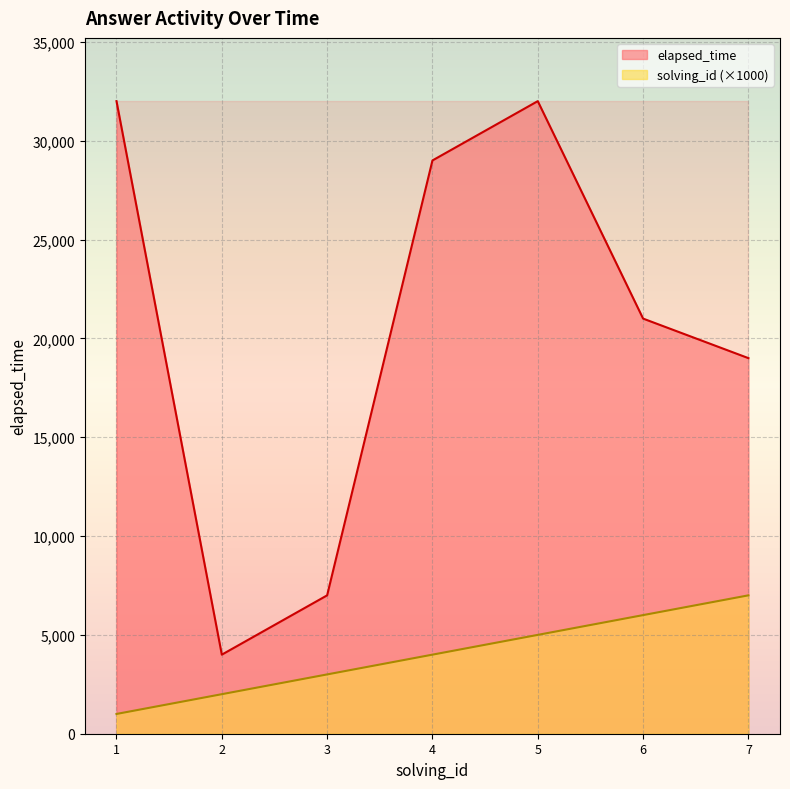

In elapsed_time, how many points are higher than both neighbors (excluding endpoints)?

1